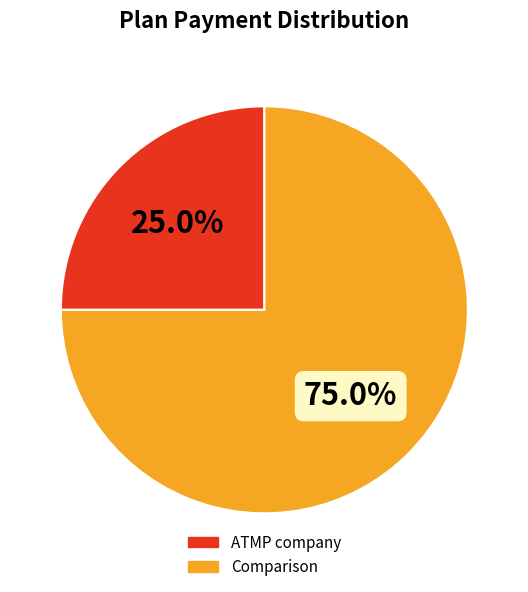

Is ATMP company the majority of the pie?

No